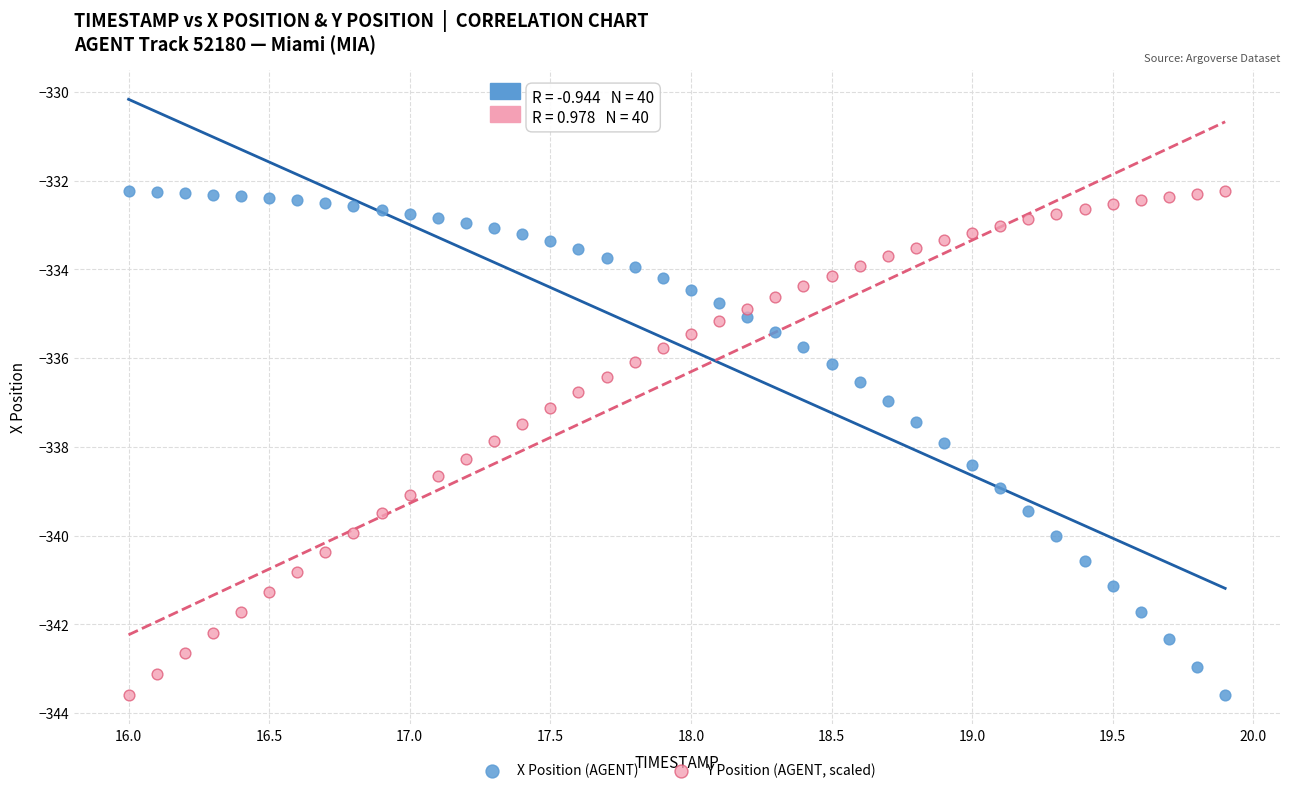

Across all data points, what is the range of X values (max minus min)?

3.9